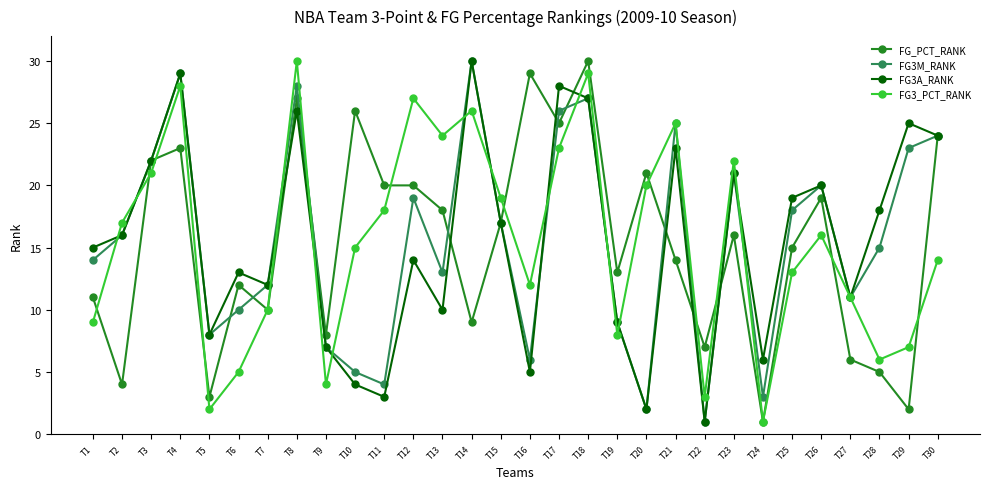

The value of FG3M_RANK at T12 is 30. True or false?

False